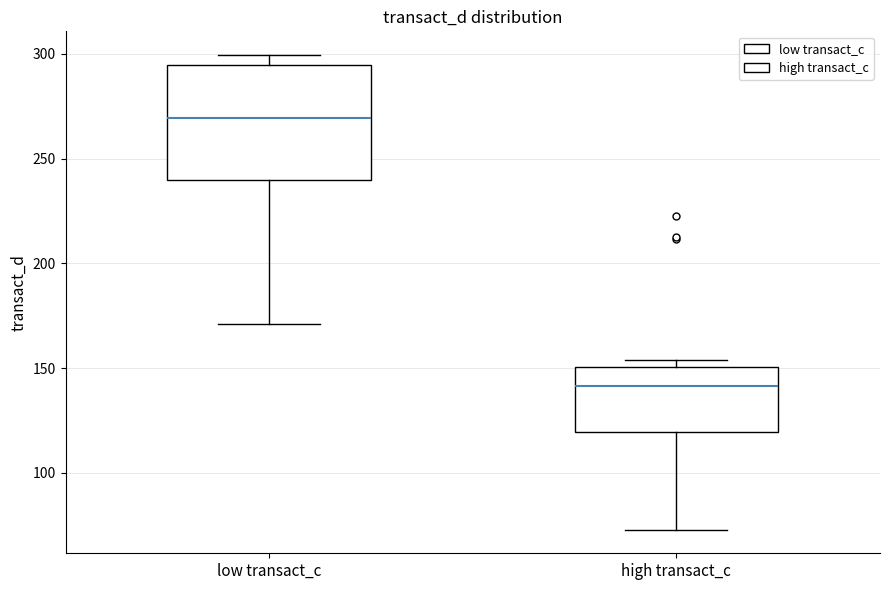

Which box is the tallest, from its lower edge to its upper edge?

low transact_c